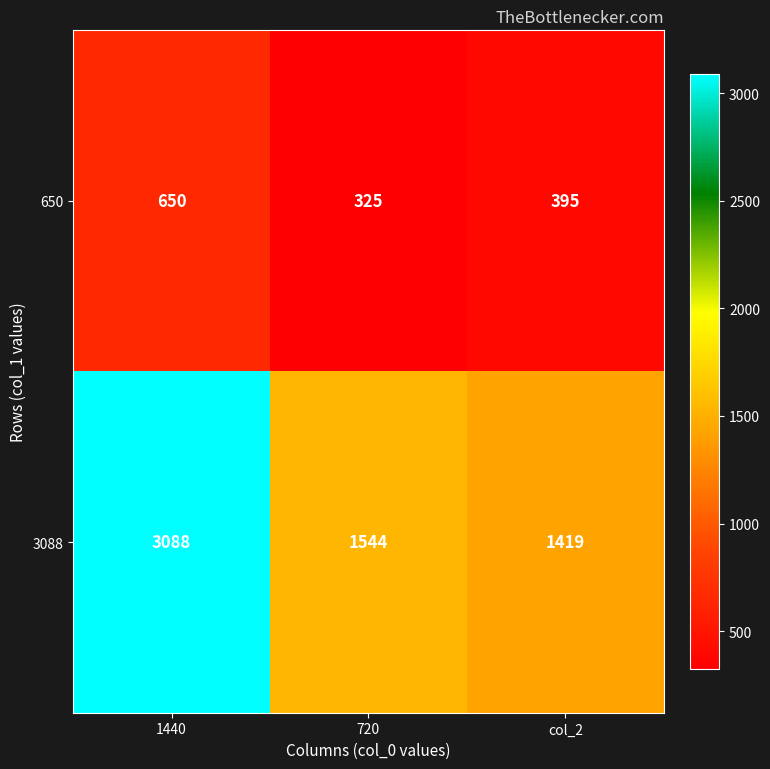

At 720, list the series in order from smallest to largest.

650, 3088